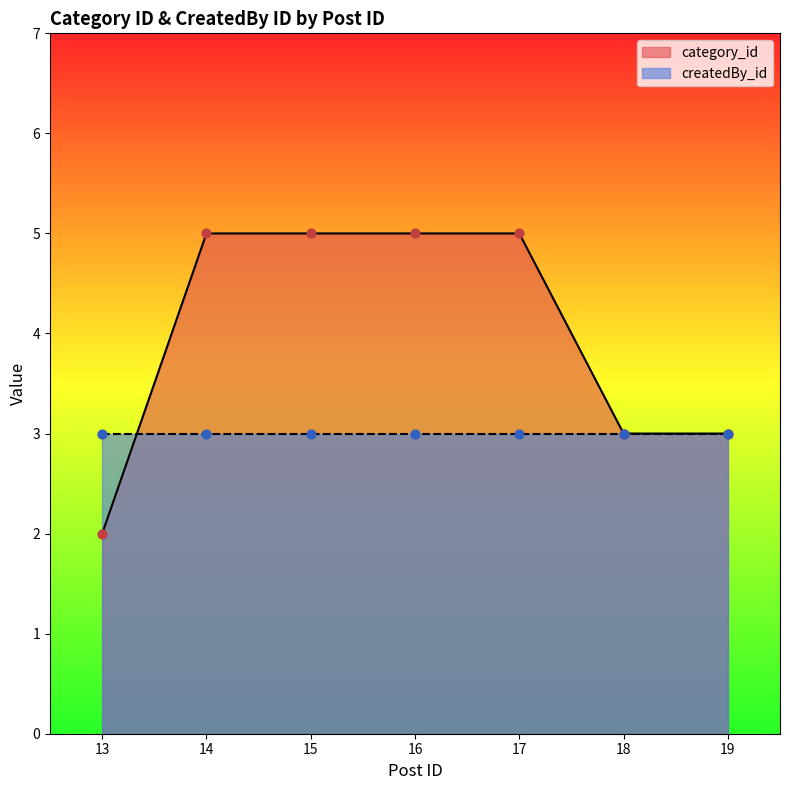

Between 14 and 16, which is larger?

14